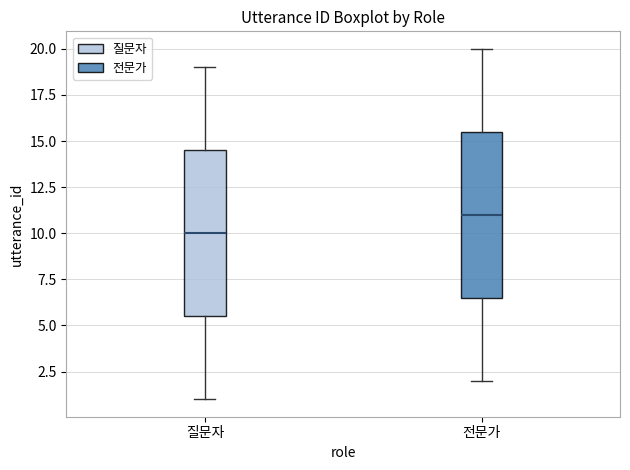

Which box has the lowest median line?

질문자